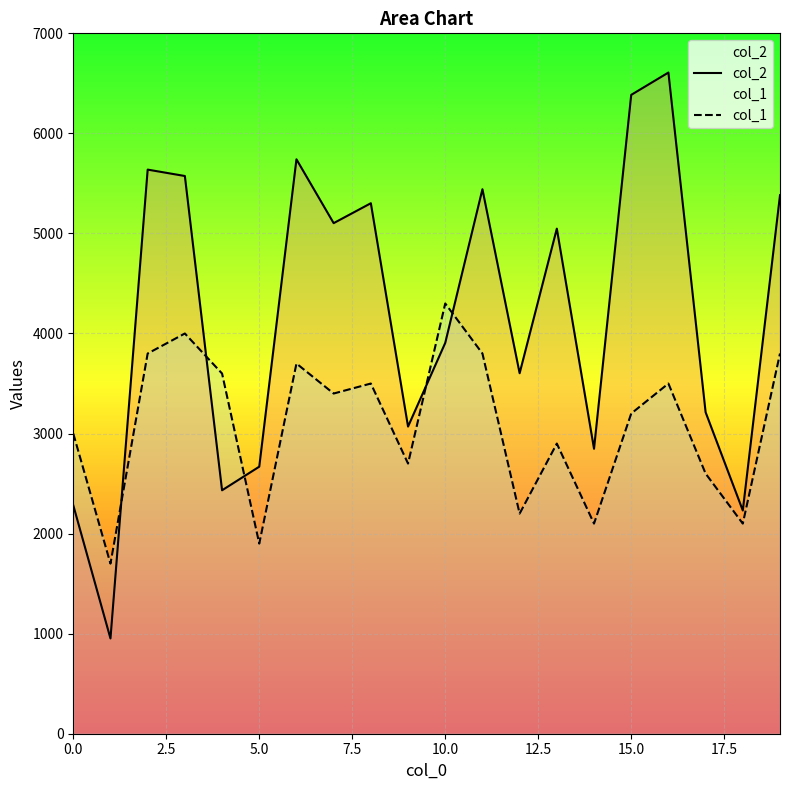

Is it true that col_1 equals 6005 at 11?

False